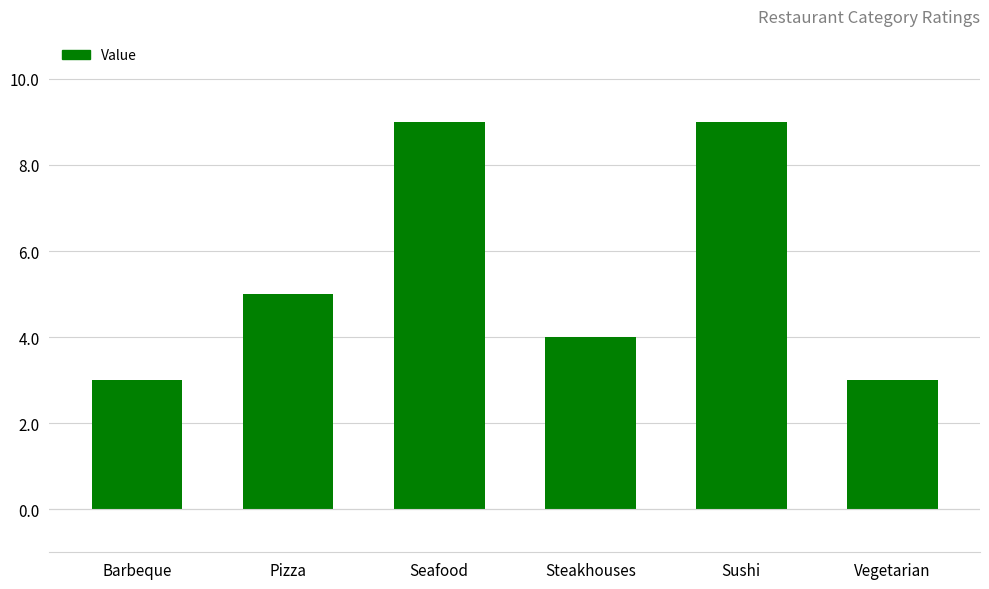

What is the difference between the second highest and minimum values?

6